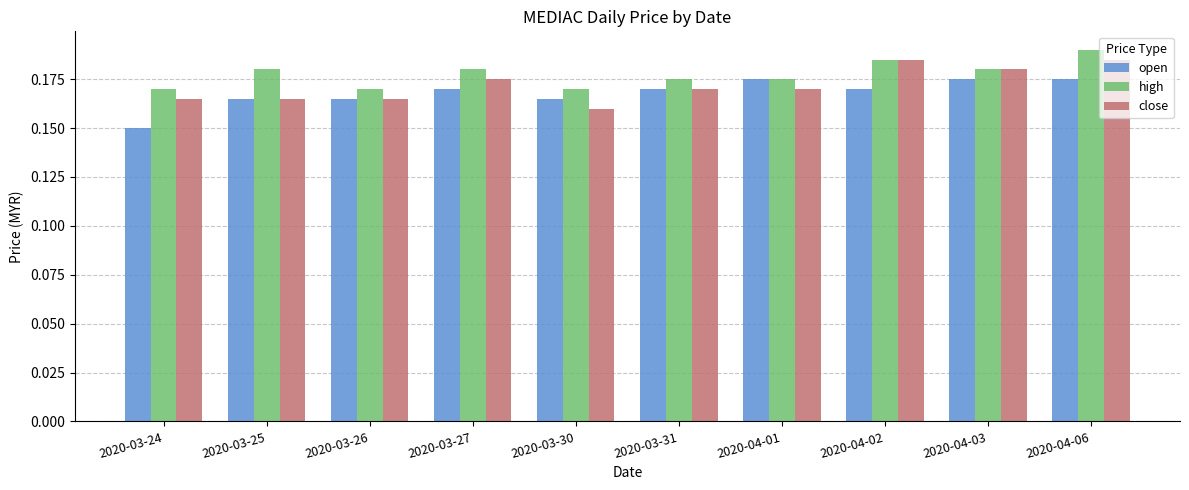

The close series shows 0.1 at 2020-03-27. True or false?

False